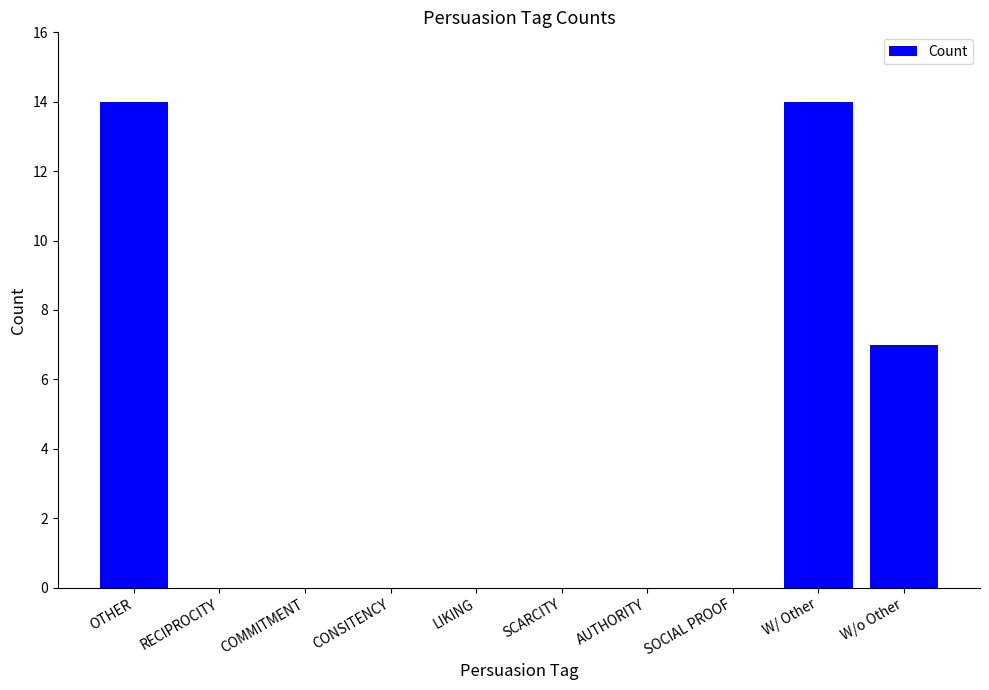

How many distinct data groups are displayed?

1